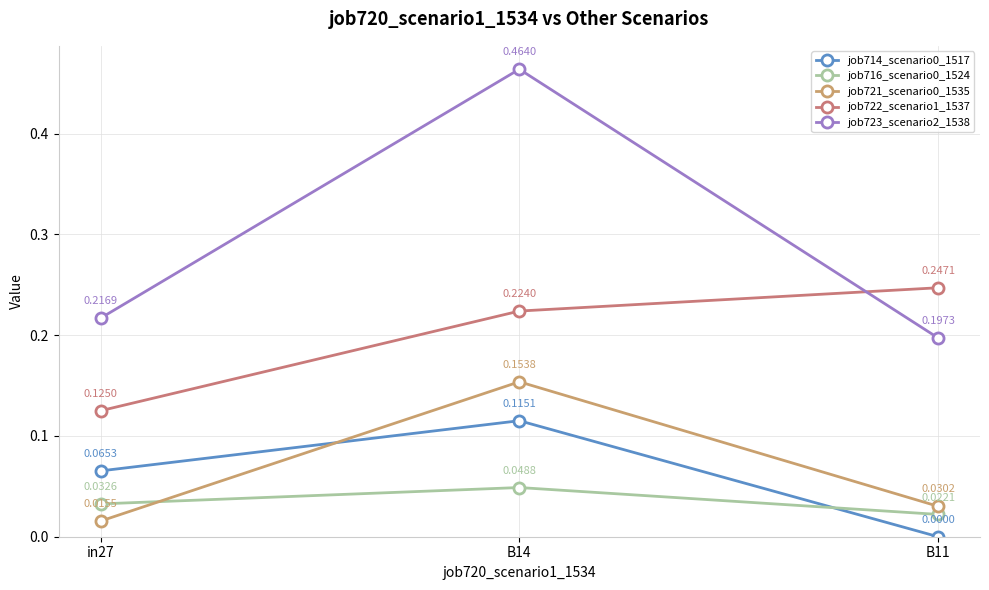

What is the label of the 2nd point from the right?

B14